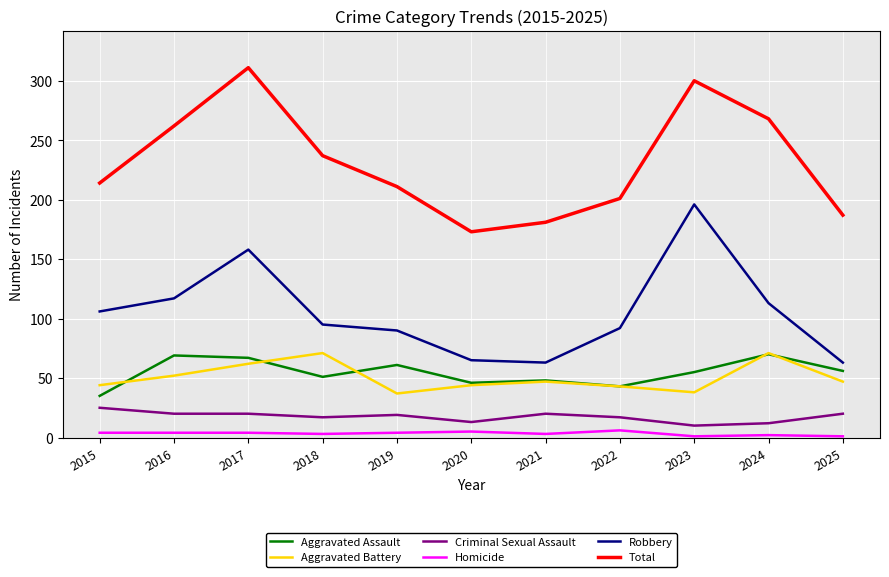

Between 2016 and 2022, which series saw the biggest shift?

Total